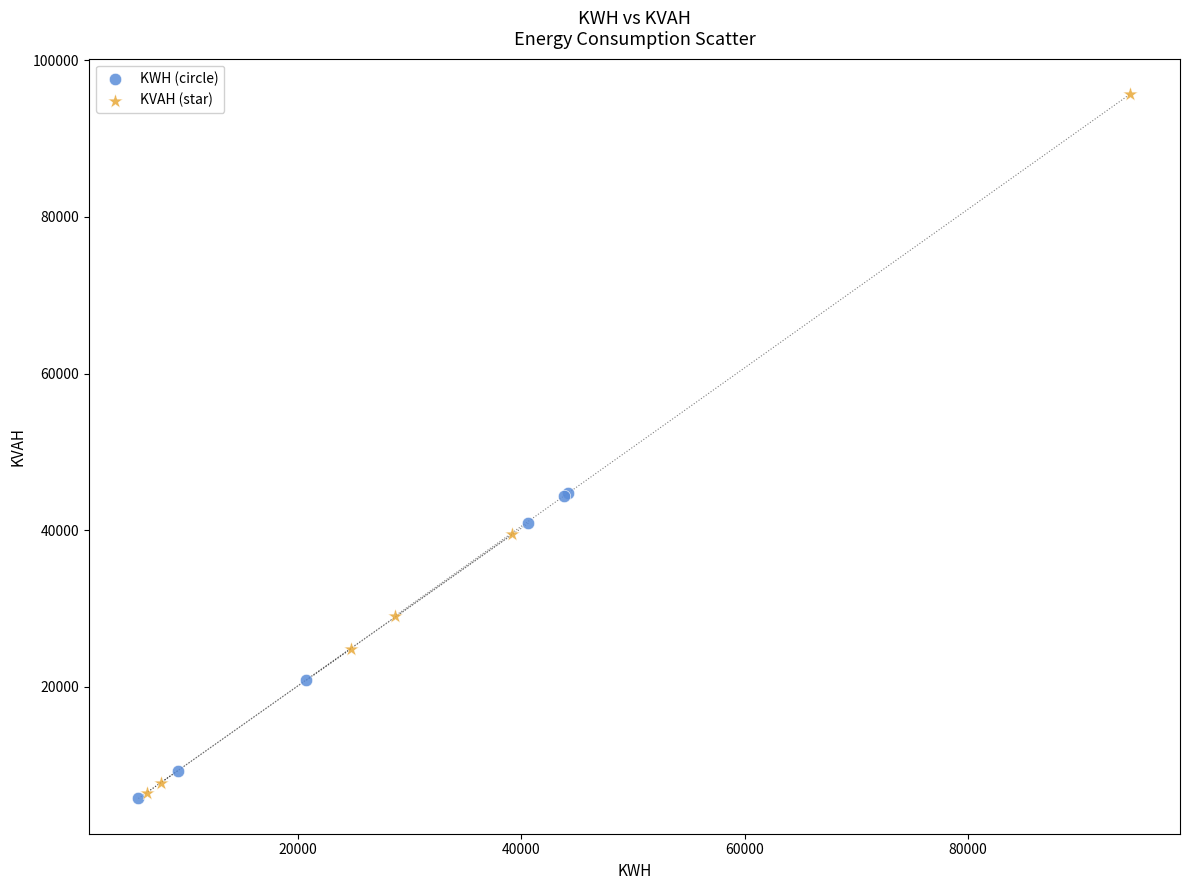

Which series has the largest Y range (max minus min)?

KVAH (star)